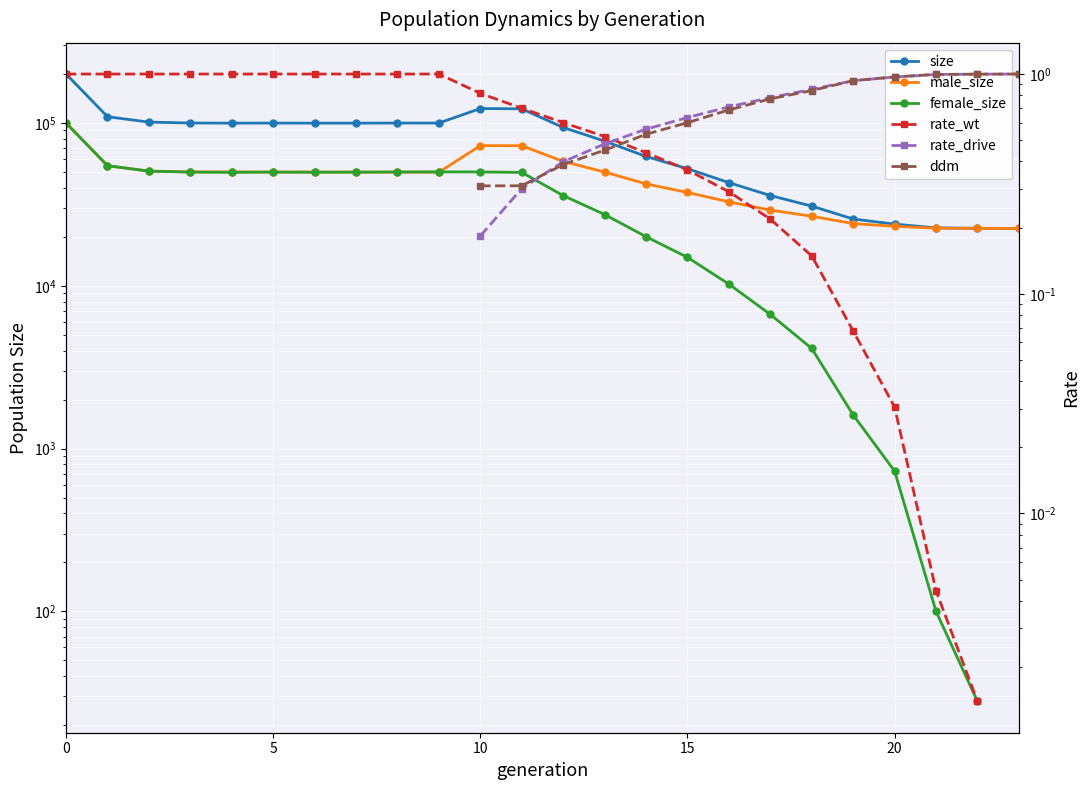

What is the difference between the size values at 8 and 18?

69095.0